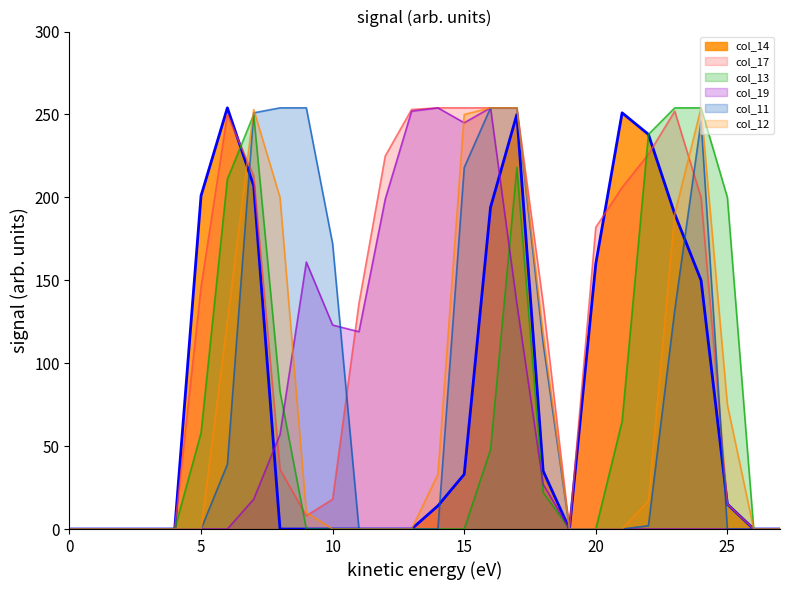

At which category does col_17_line reach its first local valley?

9